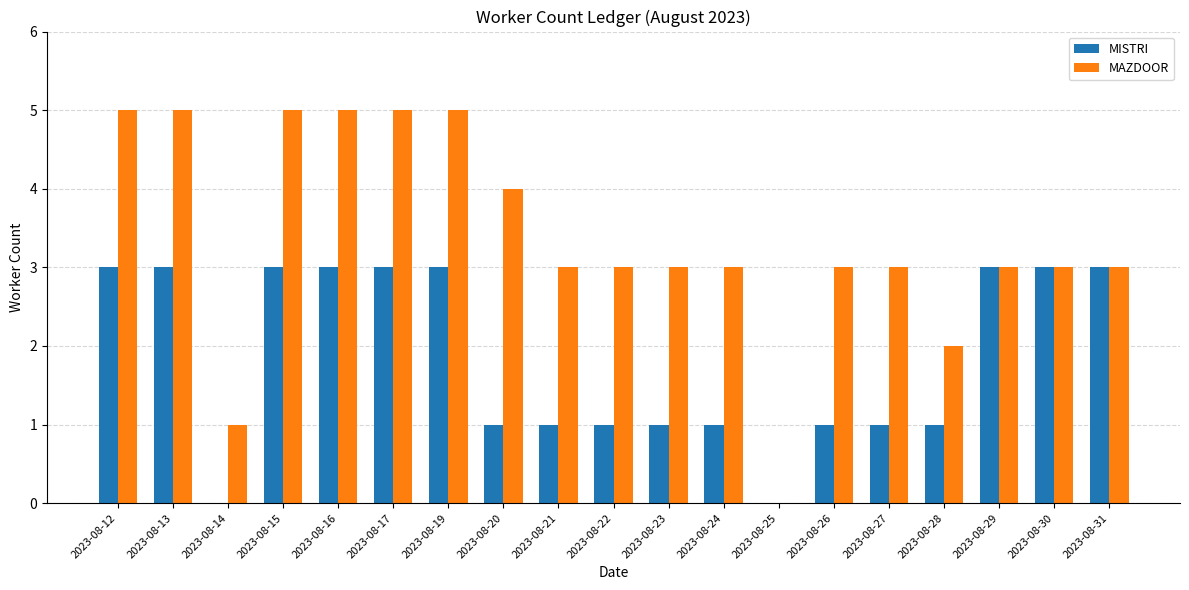

Which series has the largest total across all categories?

MAZDOOR